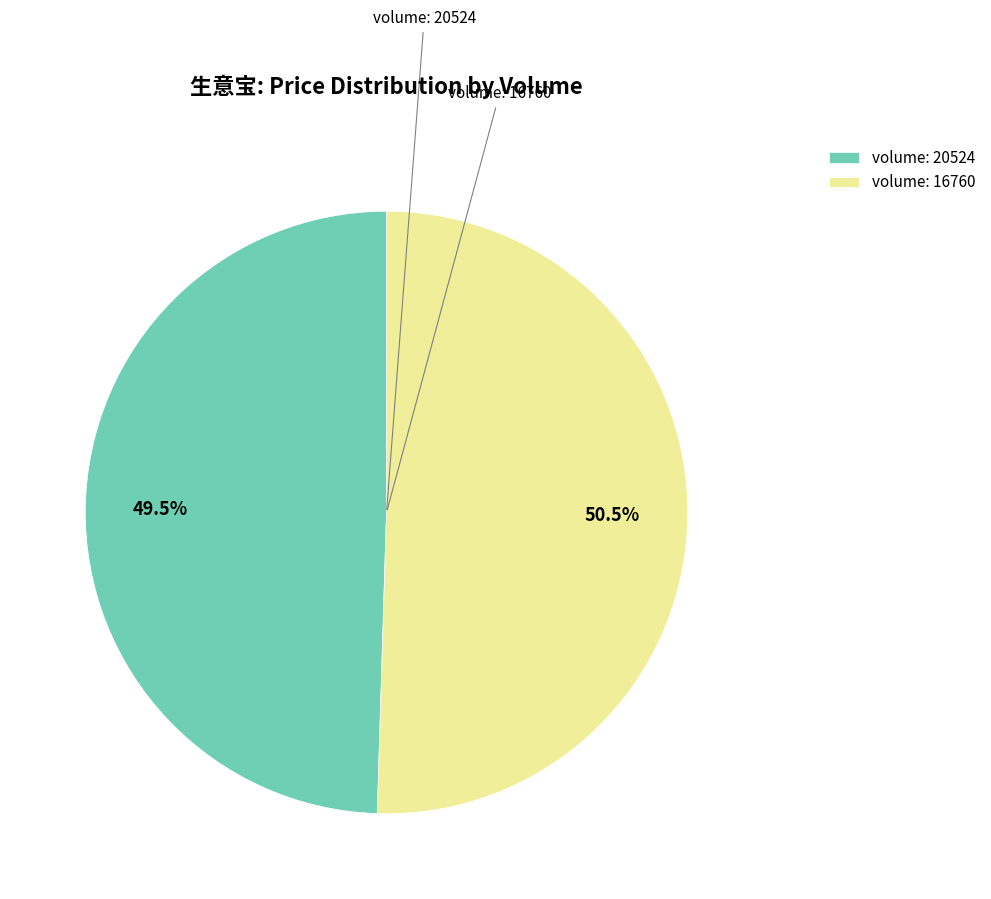

Rank the categories by value from lowest to highest.

volume: 20524, volume: 16760